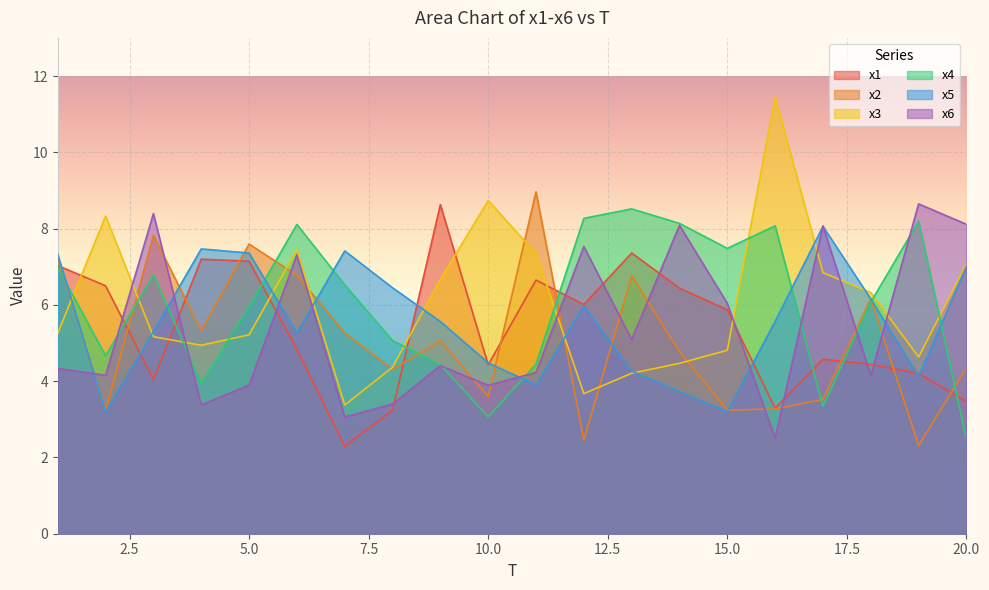

Where is x4 nearest to the value 5?

8